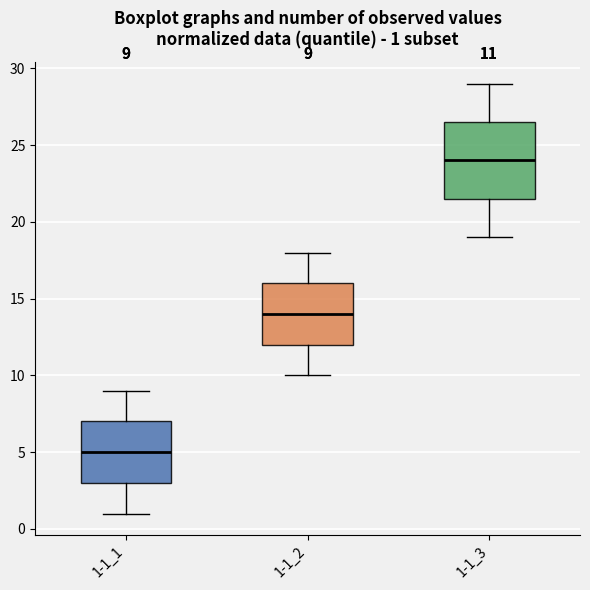

Comparing the boxes themselves (not the whiskers), which one is the tallest?

1-1_3